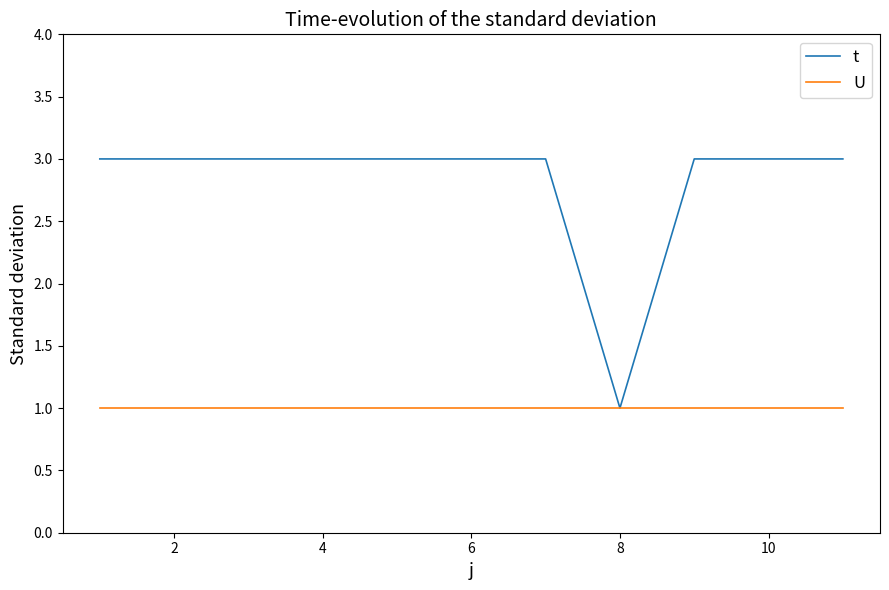

Is this an area chart (filled region under the line)?

No